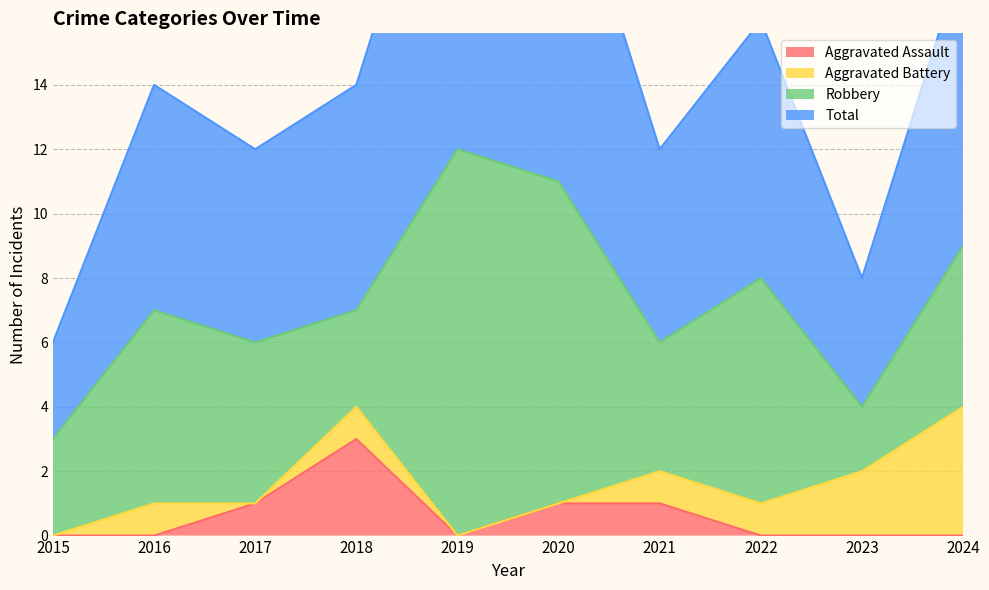

How many categories are shown in the chart?

10